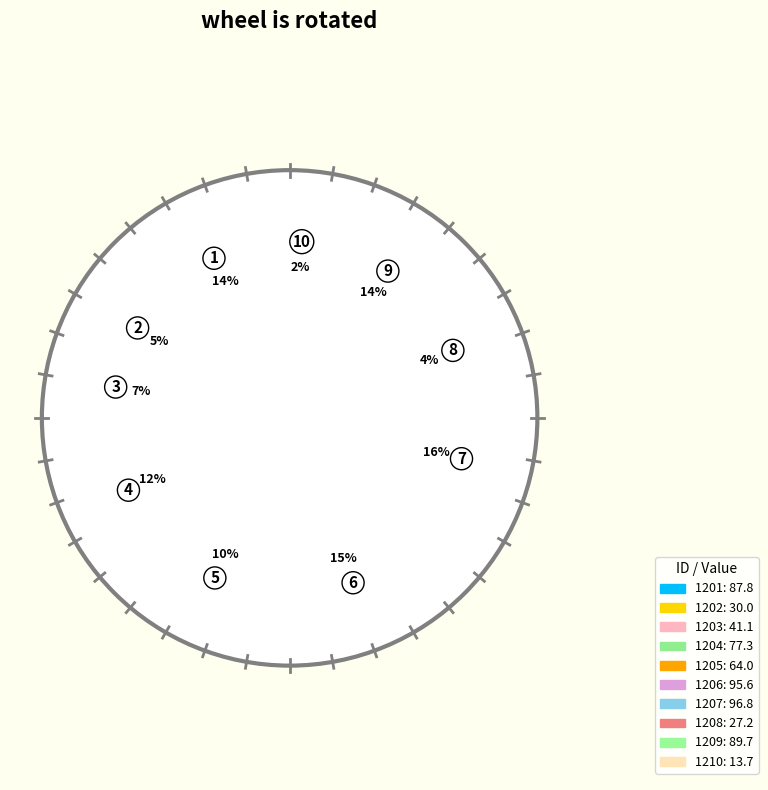

To the nearest percent, what portion does 1206 represent?

15%